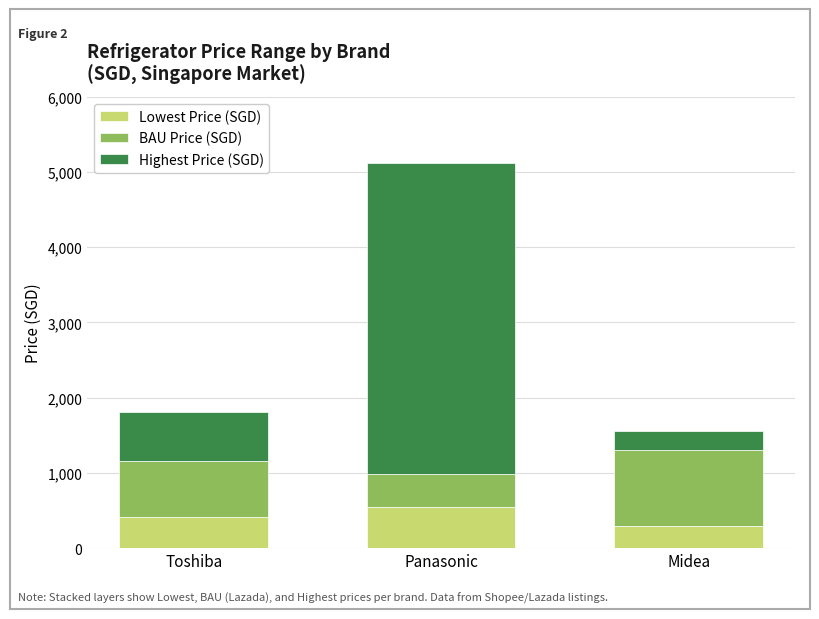

What is the total value across all series at Midea?

1559